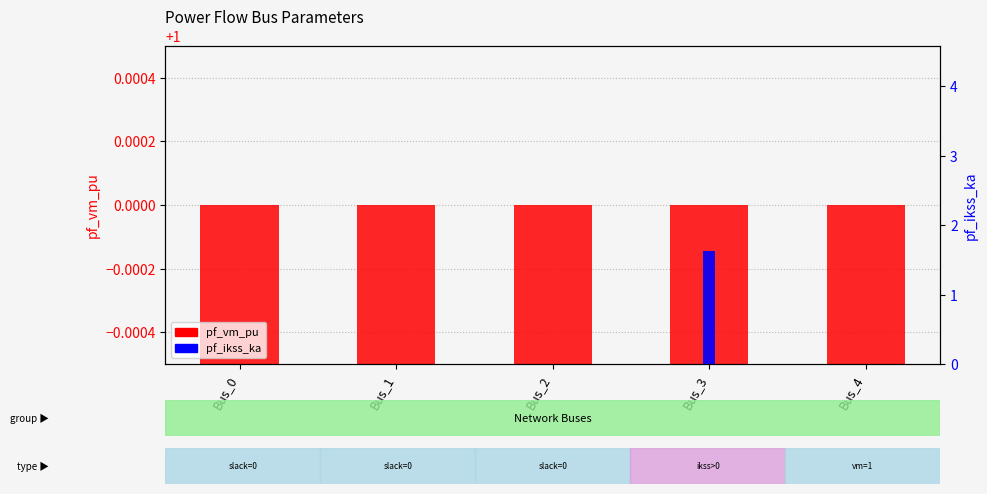

How many groups of bars are there?

5